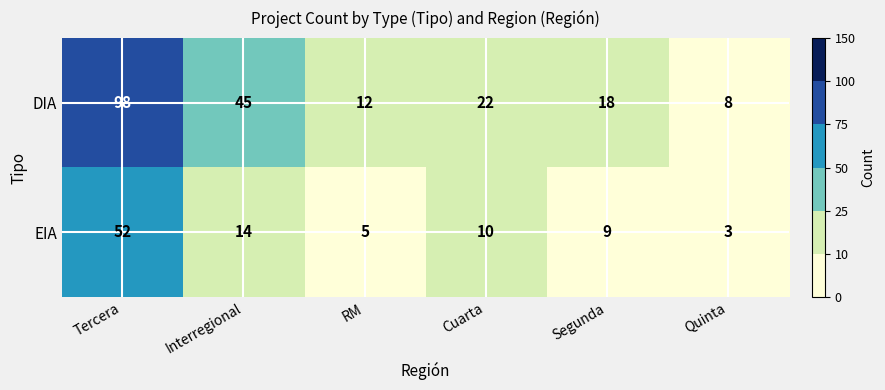

Is the value of DIA at Quinta greater than the value of EIA at Segunda?

No